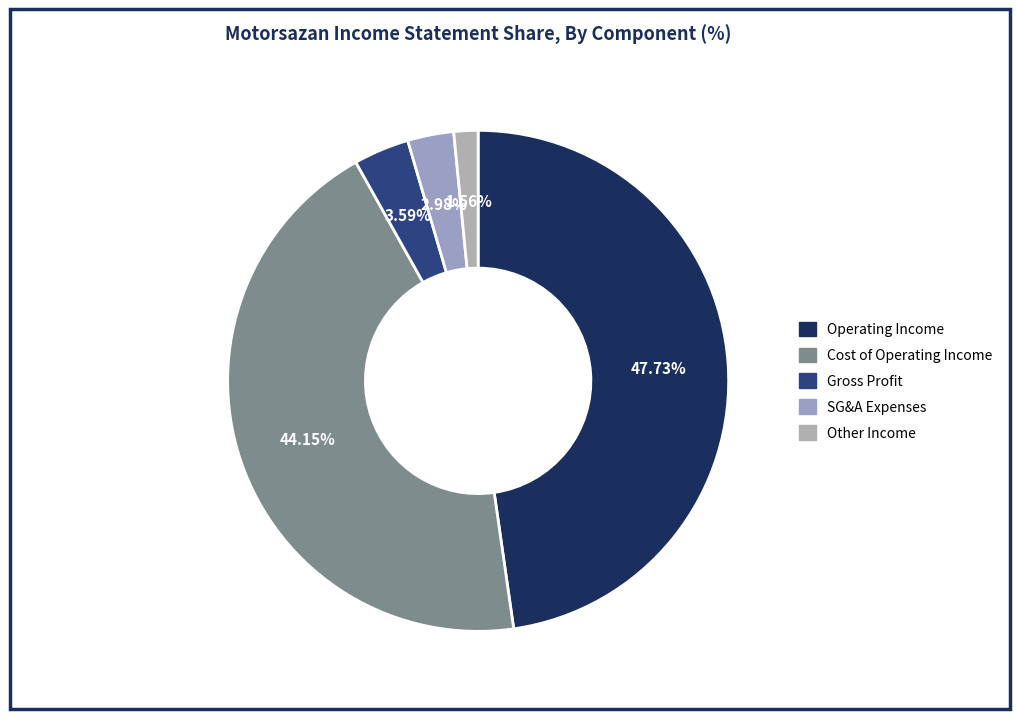

Count the number of slices in the pie.

5